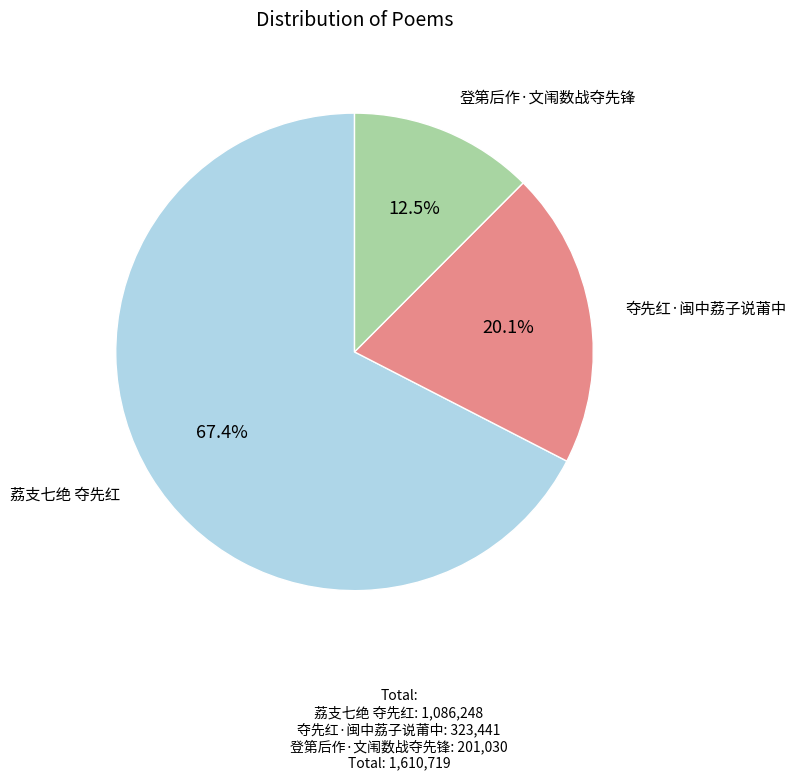

Count the number of slices in the pie.

3